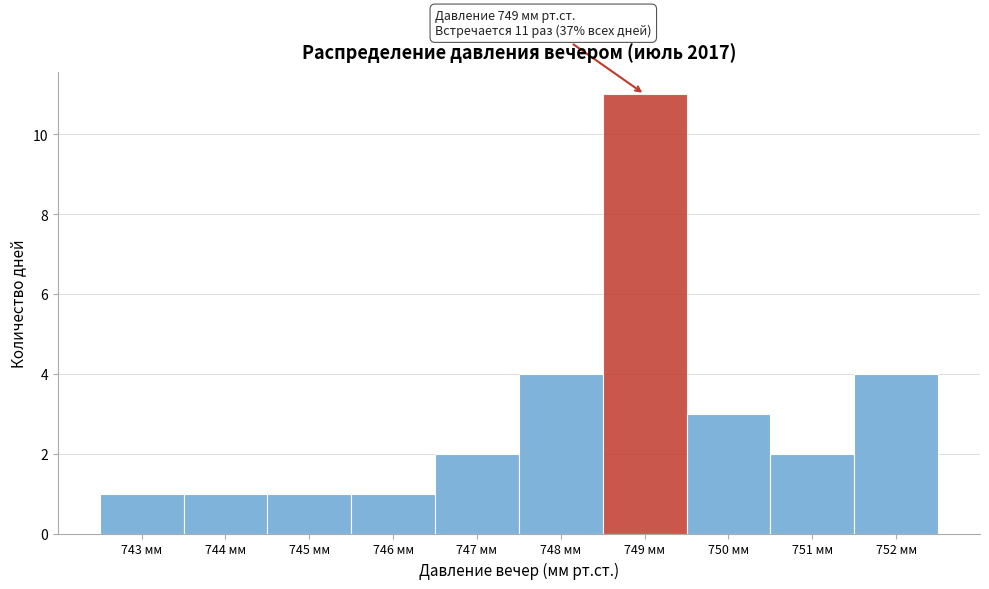

Over which range of the x-axis is the bar tallest?

748.5 to 749.5